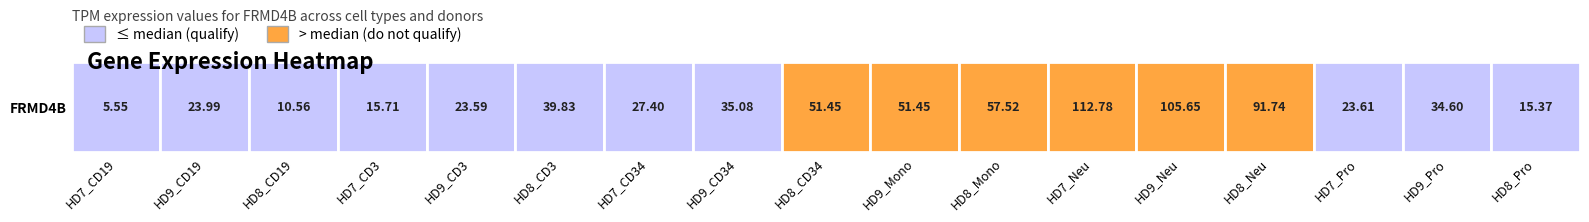

Which category has the highest value across all series?

HD7_Neu